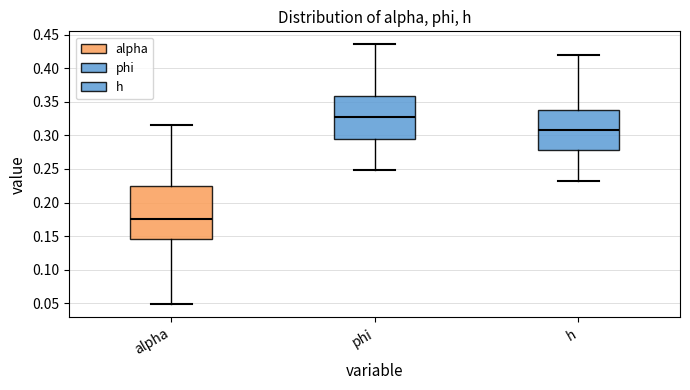

Comparing the boxes themselves (not the whiskers), which one is the tallest?

alpha